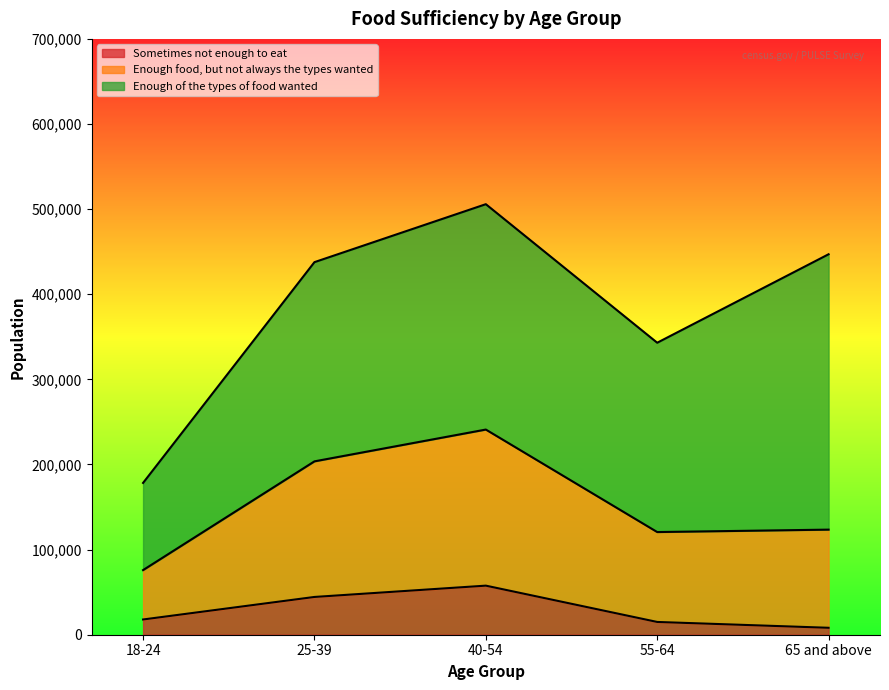

What value does the Sometimes not enough to eat series have at 40-54?

57656